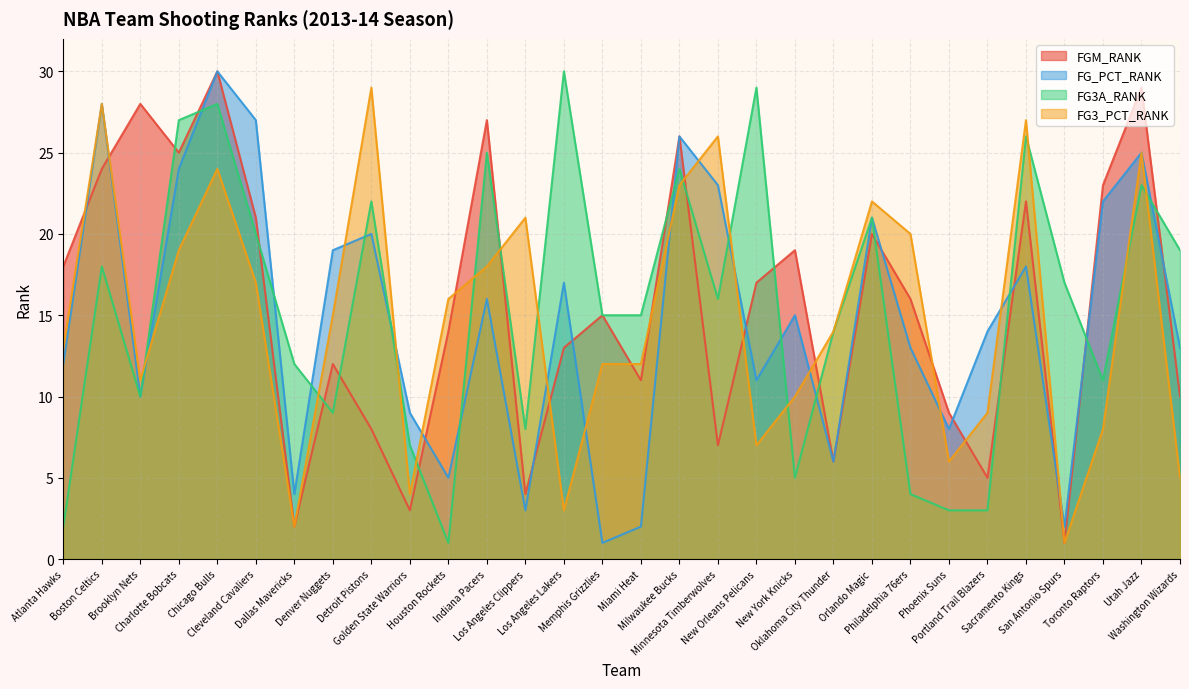

True or false: FG_PCT_RANK has a value of 33 at Minnesota Timberwolves.

False